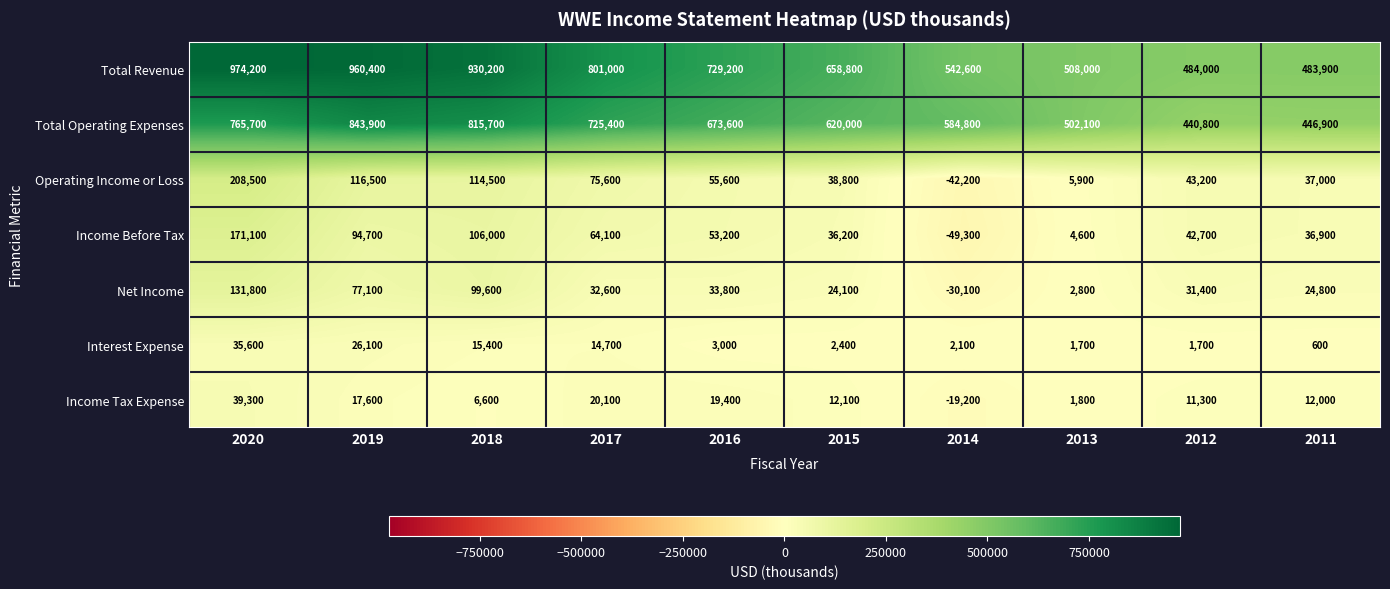

What is the sum of the Income Tax Expense values at 2014 and 2015?

-7100